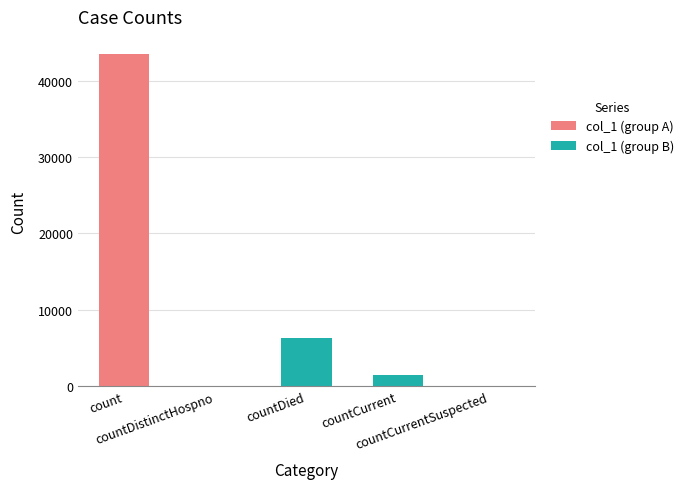

The value at count is 43567. True or false?

True